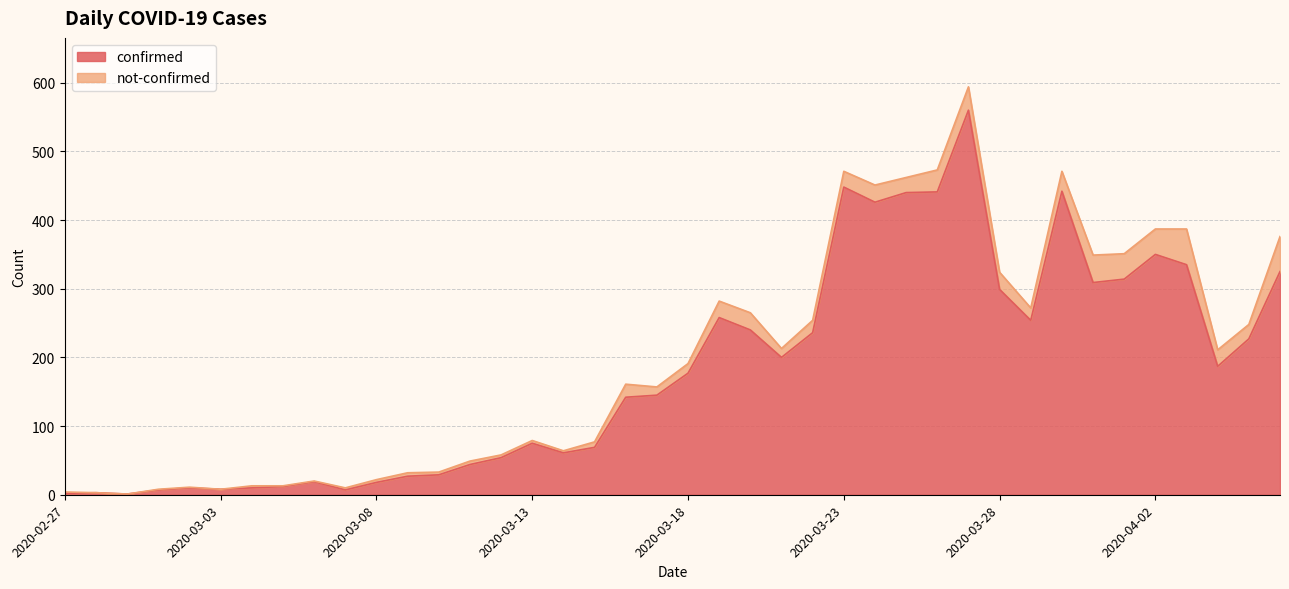

The chart shows a value of 29 at 2020-03-10. True or false?

True